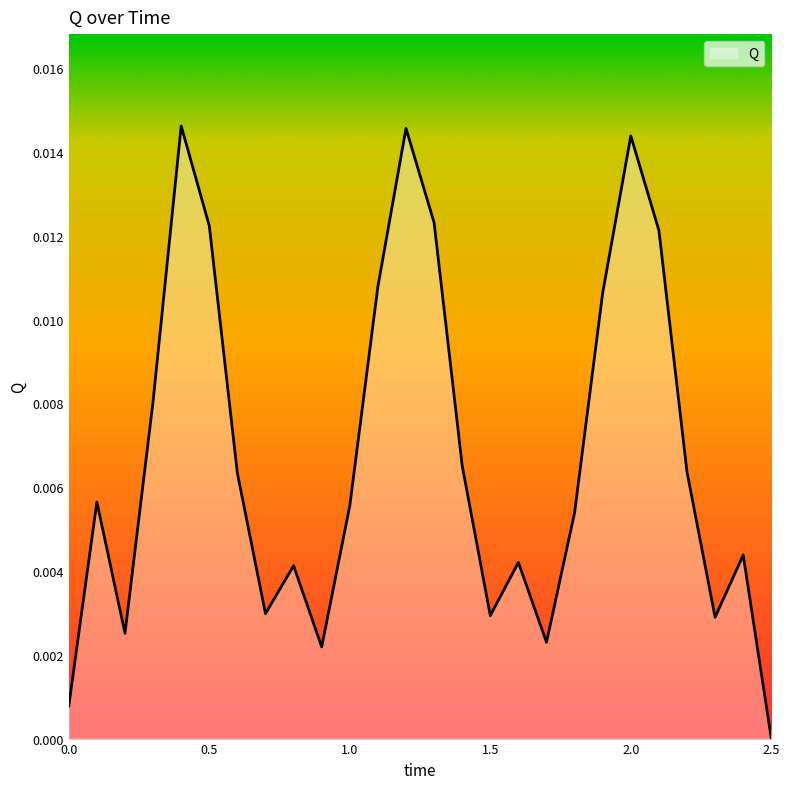

True or false: there are more than 0 points higher than both neighbors.

True